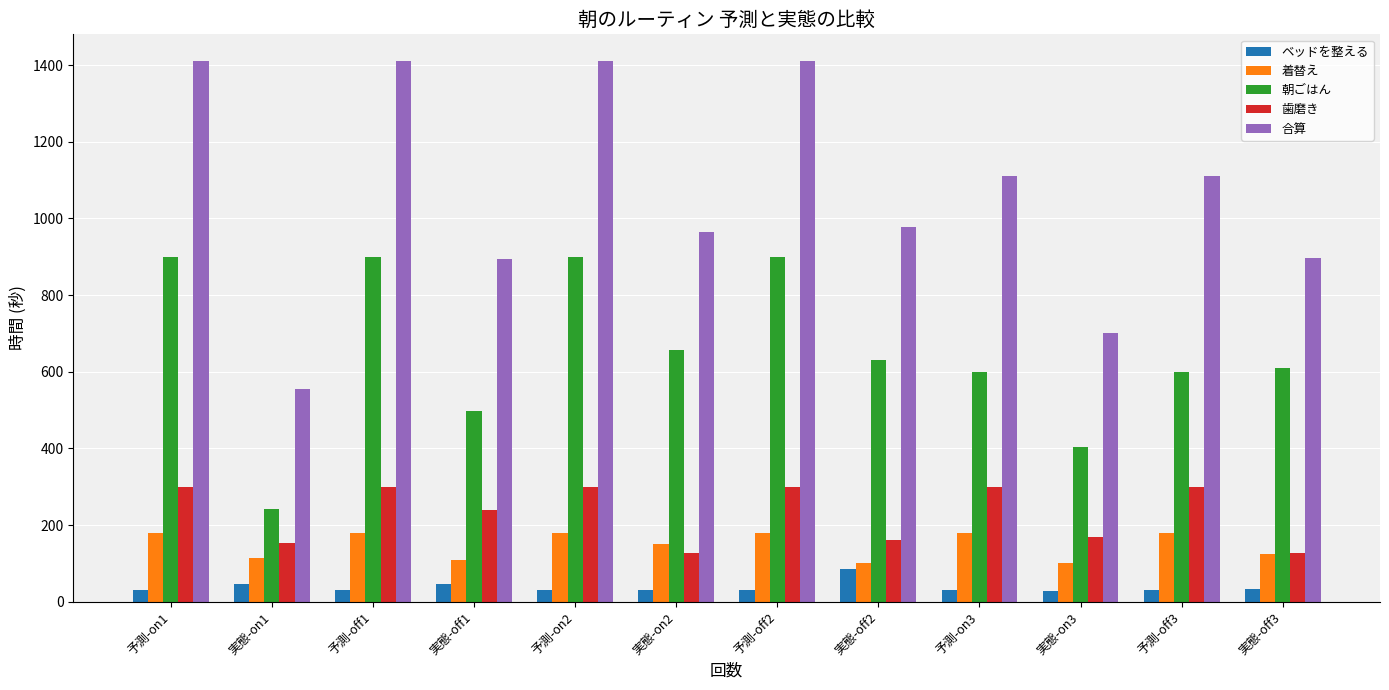

What is the maximum value shown in the chart?

1410